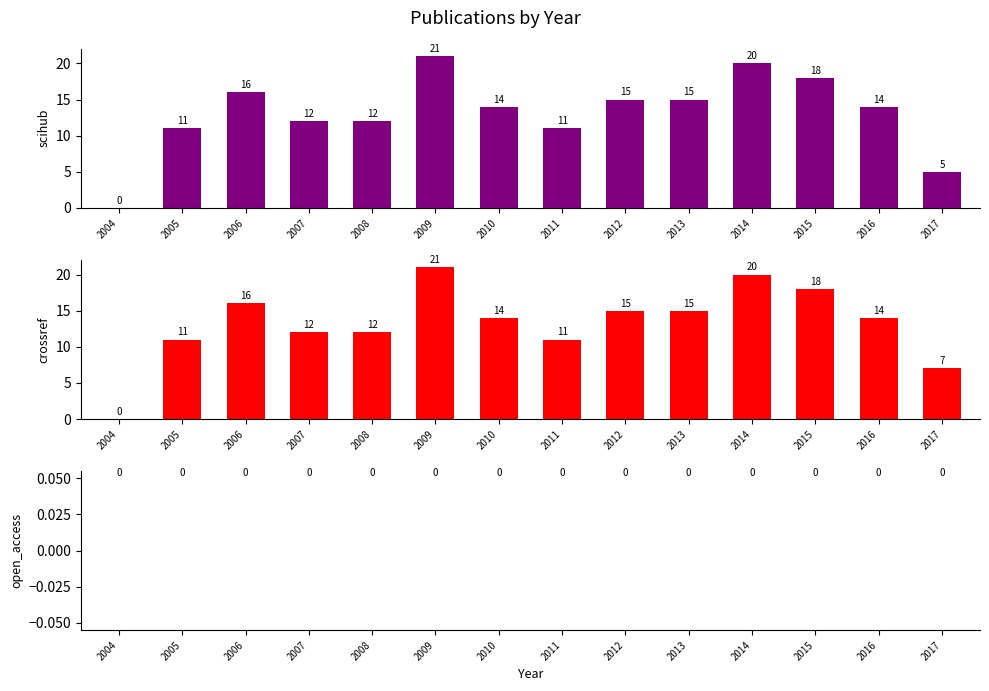

Which series has the largest total across all categories?

crossref